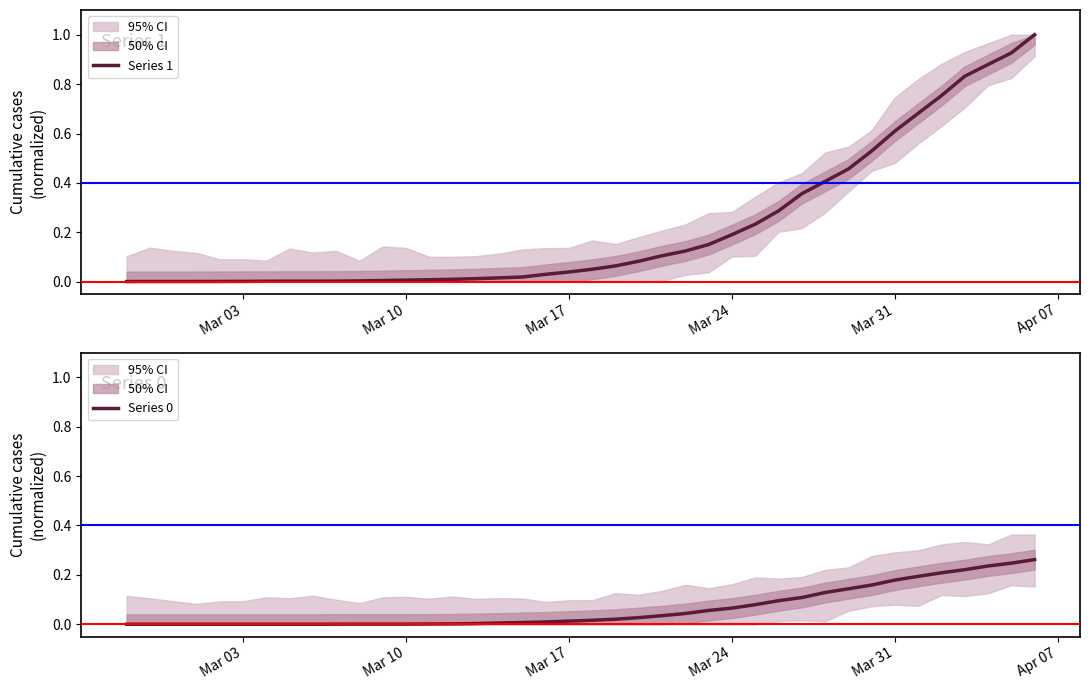

Is it true that Series 0 equals 0.0 at Mar 03?

True